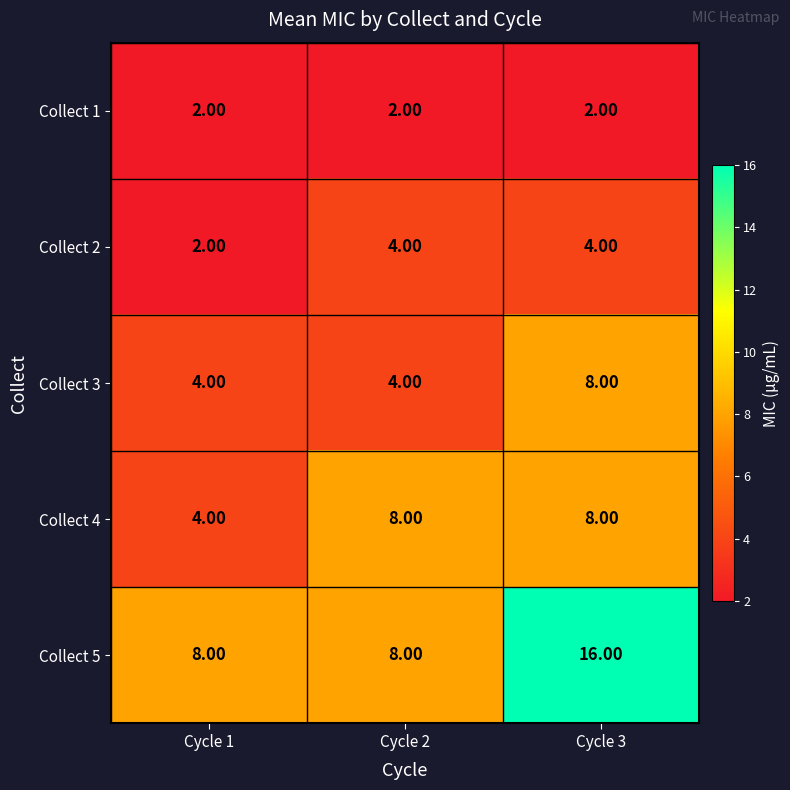

At how many categories does at least one series exceed 13?

1